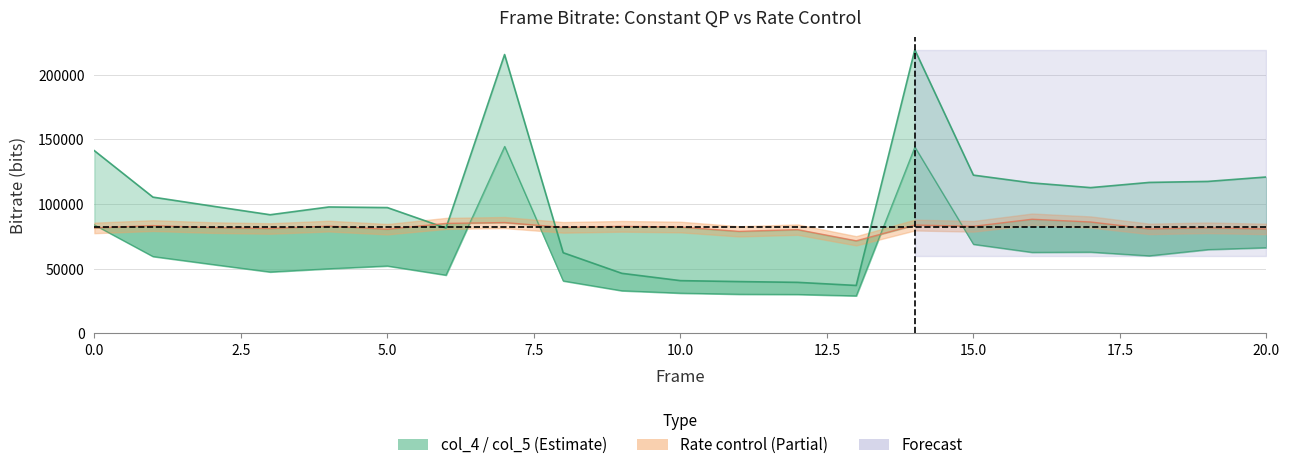

What position from the left is 18?

19